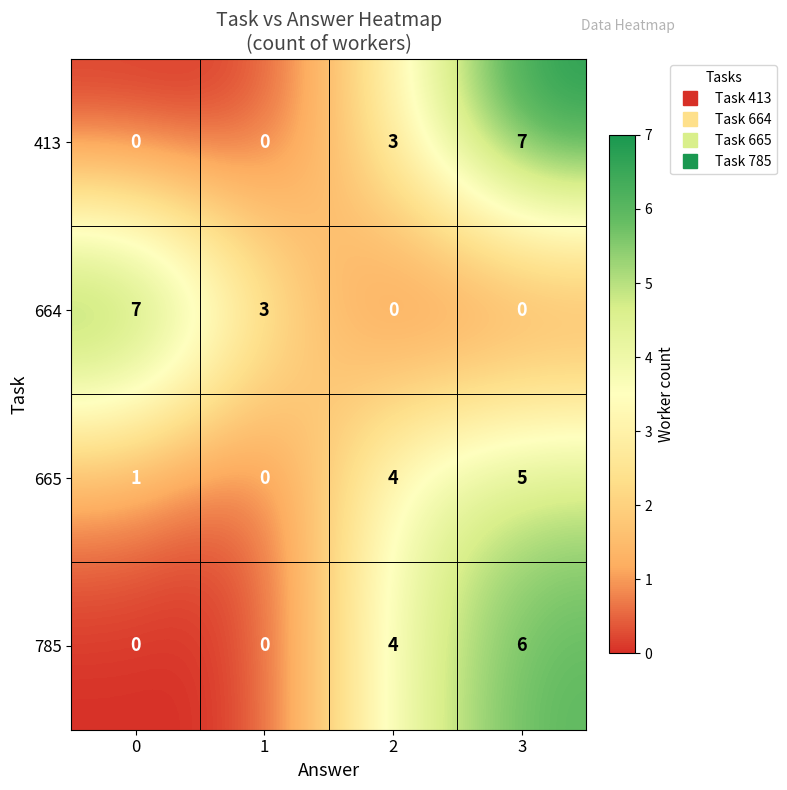

What is the difference between the highest and lowest values at 1?

3